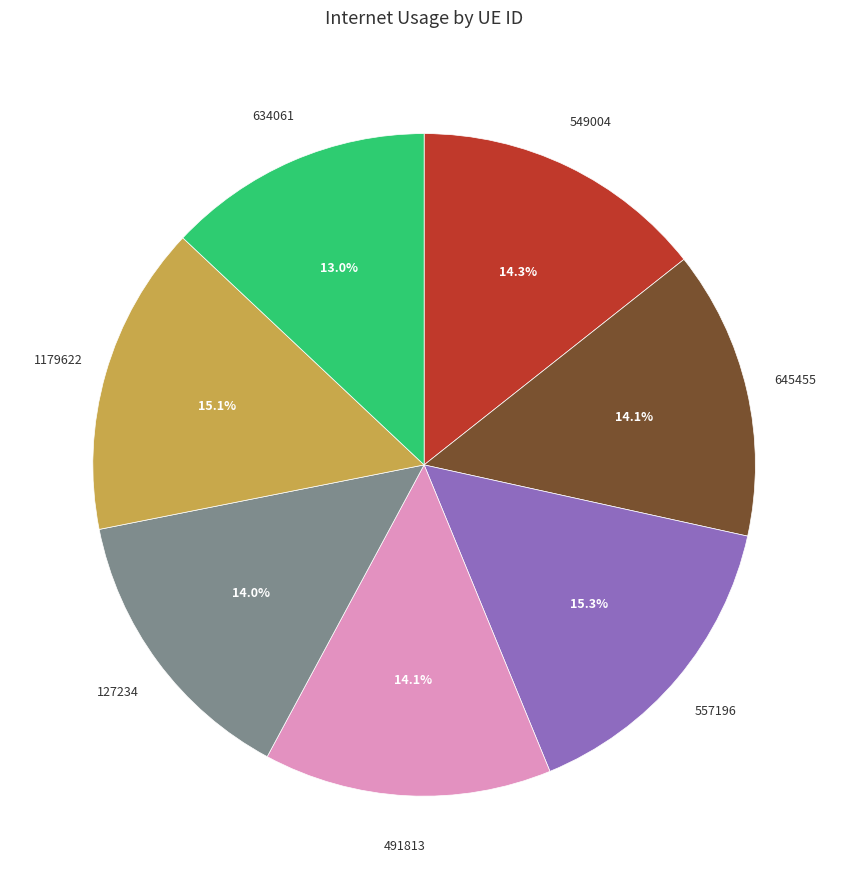

Does any single category account for the majority?

No